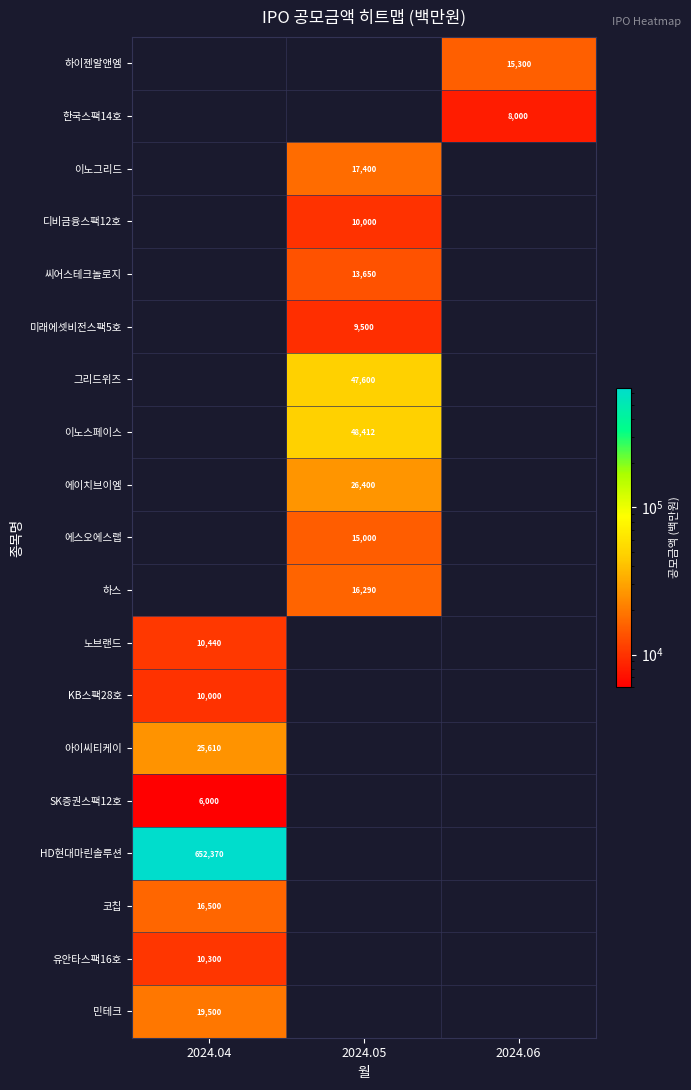

The value of 디비금융스팩12호 at 2024.05 is 10000. True or false?

True